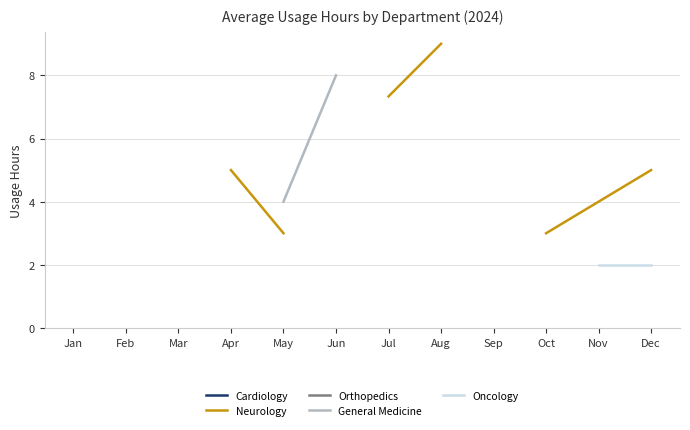

Is it true that Orthopedics equals 9.0 at Sep?

True